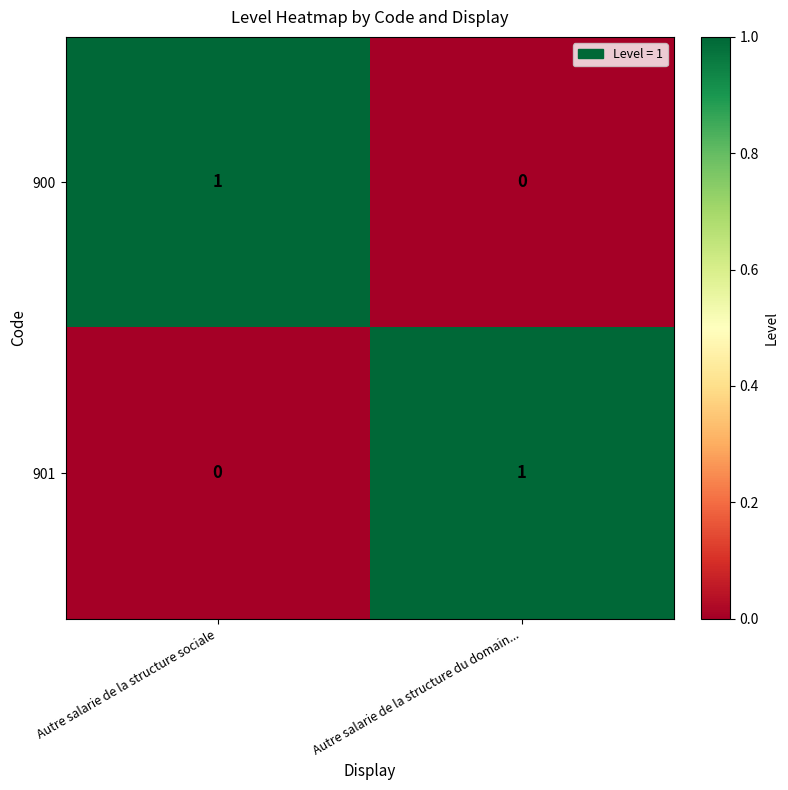

Reading left to right, list all the values displayed in this chart.

900: Autre salarie de la structure sociale=1	Autre salarie de la structure du domain...=0
901: Autre salarie de la structure sociale=0	Autre salarie de la structure du domain...=1